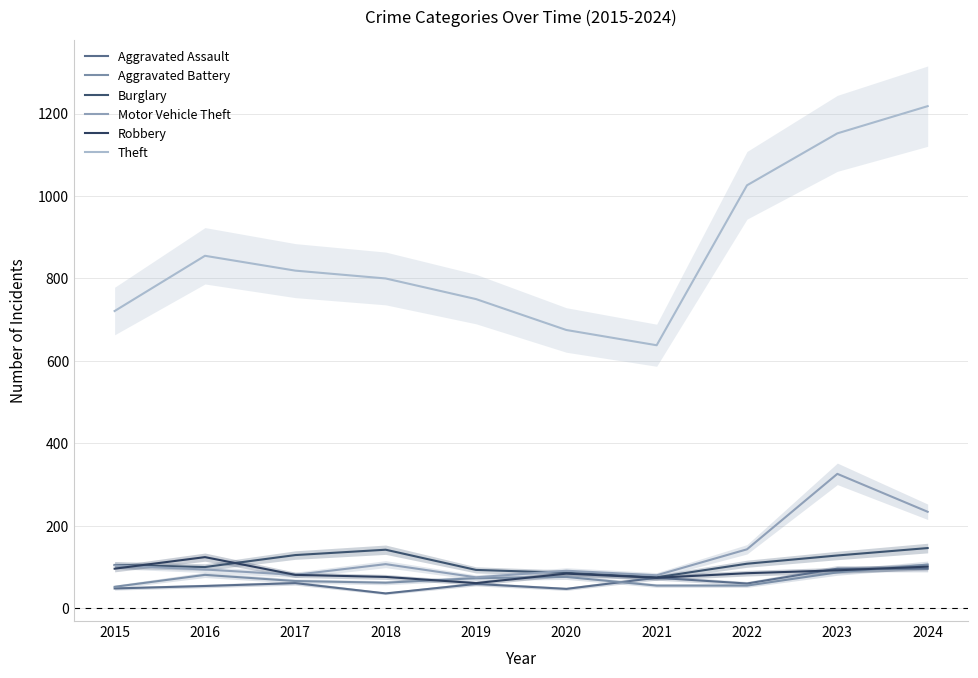

Does the chart have visible grid lines?

Yes